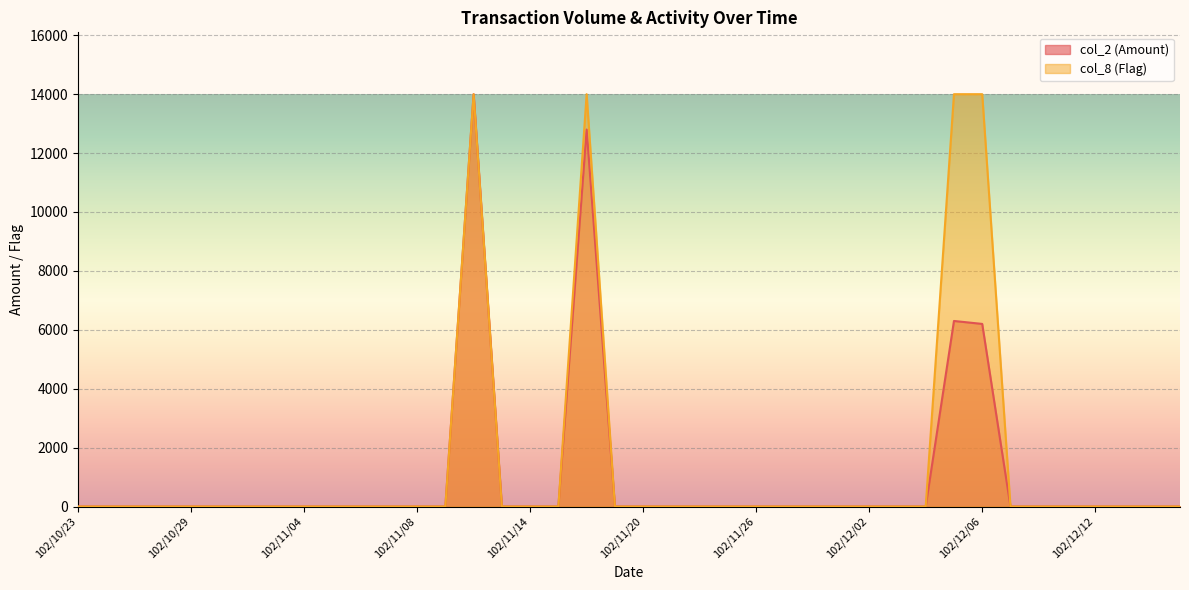

Which series has the largest total across all categories?

col_8 (Flag)